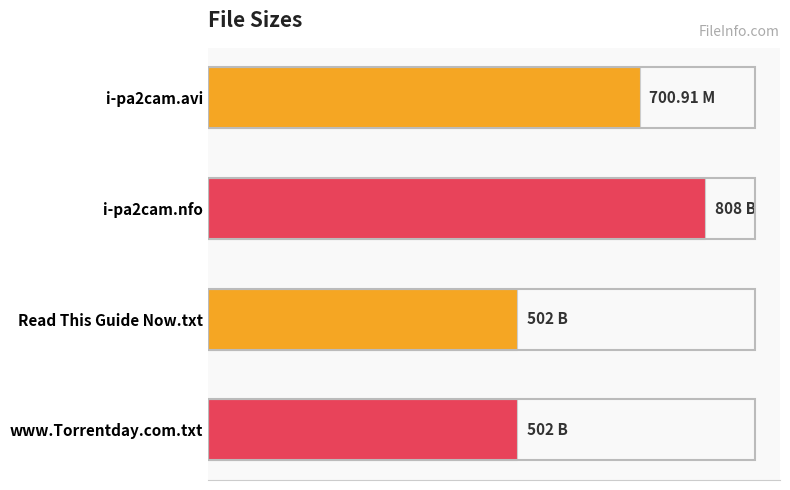

Are the bars horizontal?

Yes